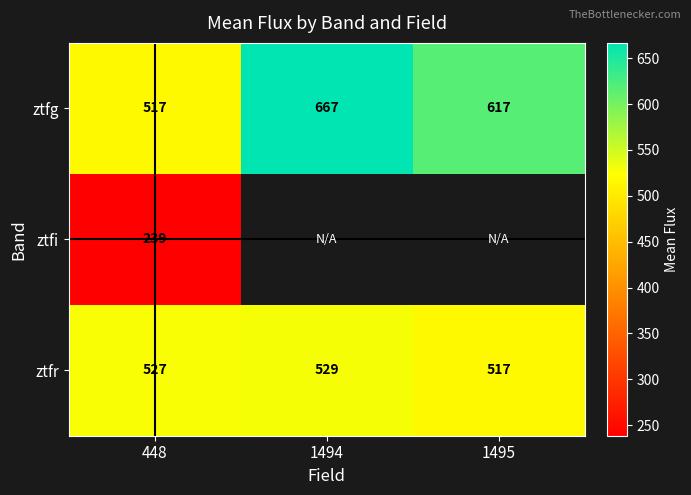

Rank the series at 448 from highest to lowest value.

ztfr, ztfg, ztfi